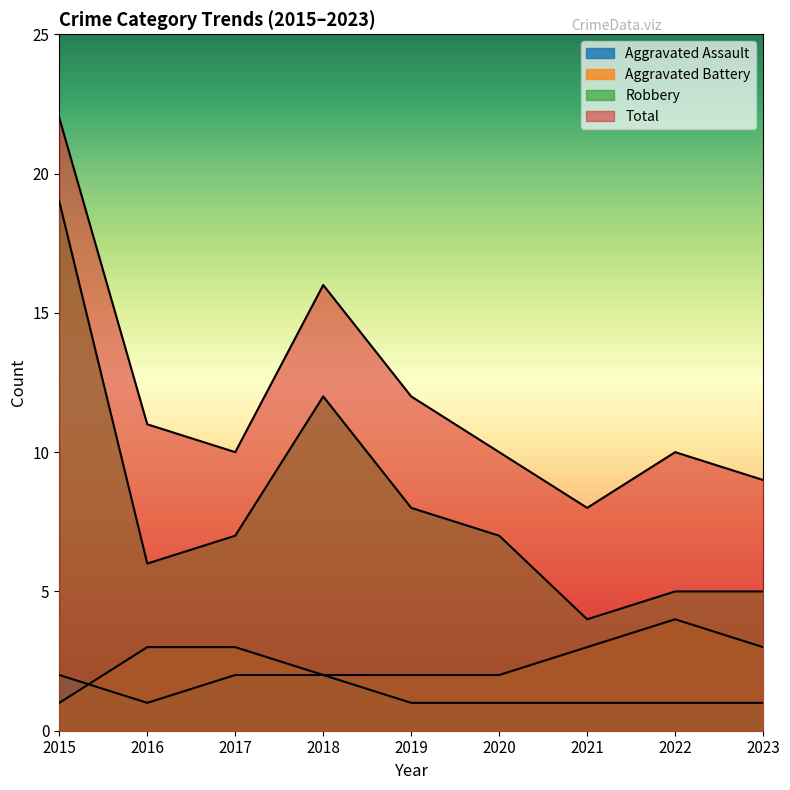

Rank the series at 2020 from lowest to highest value.

Aggravated Assault, Aggravated Battery, Robbery, Total